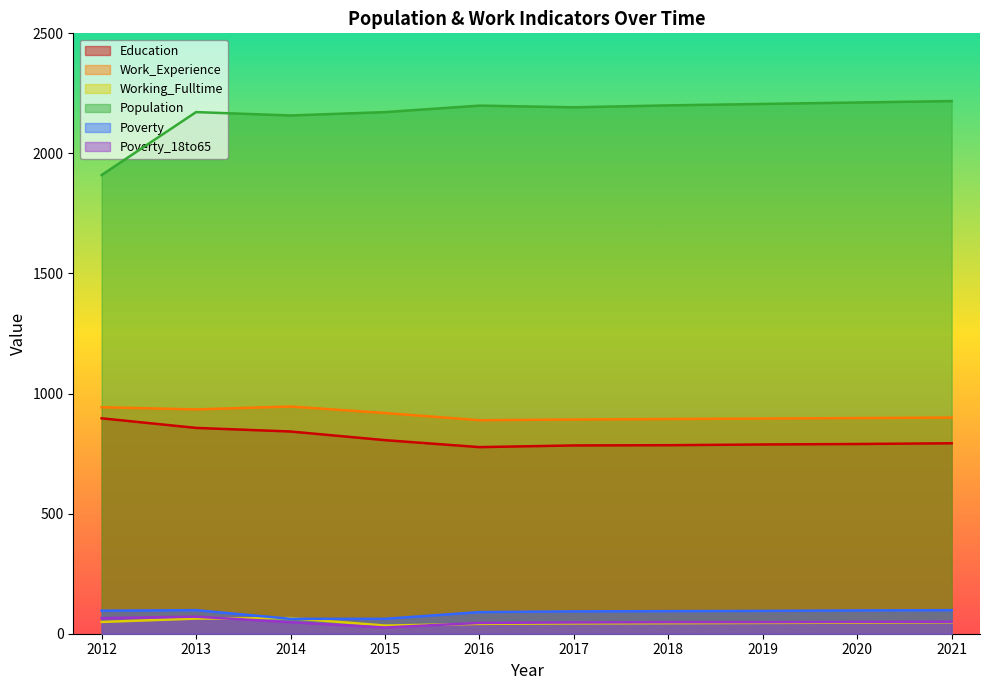

What is the maximum value for Poverty_18to65?

71